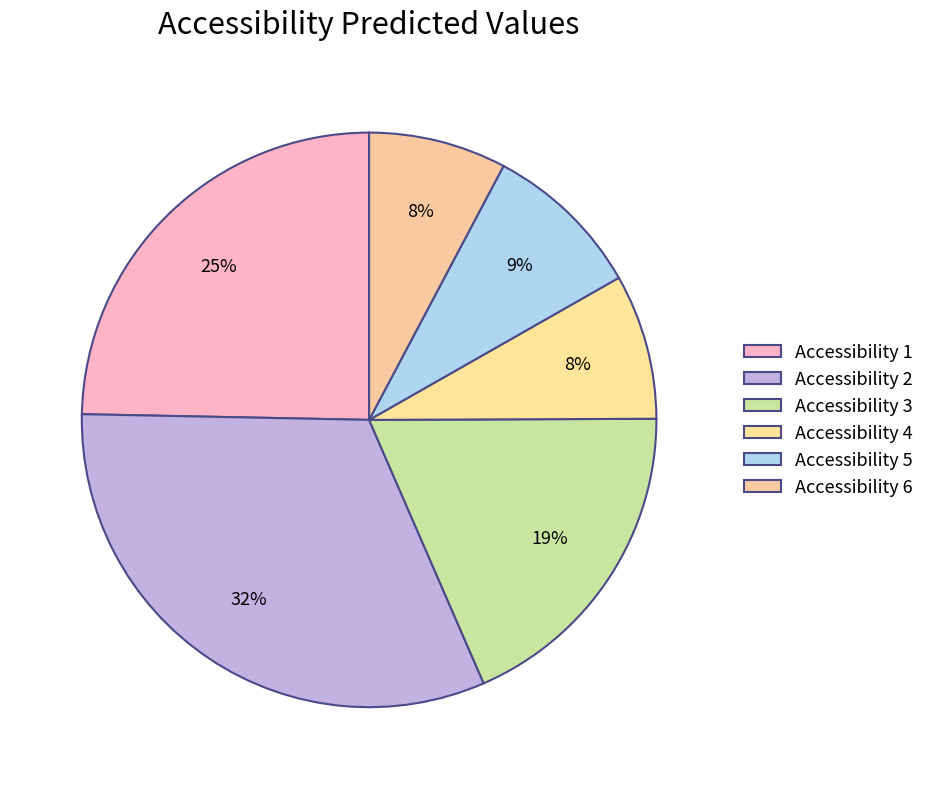

How many segments does this pie chart have?

6